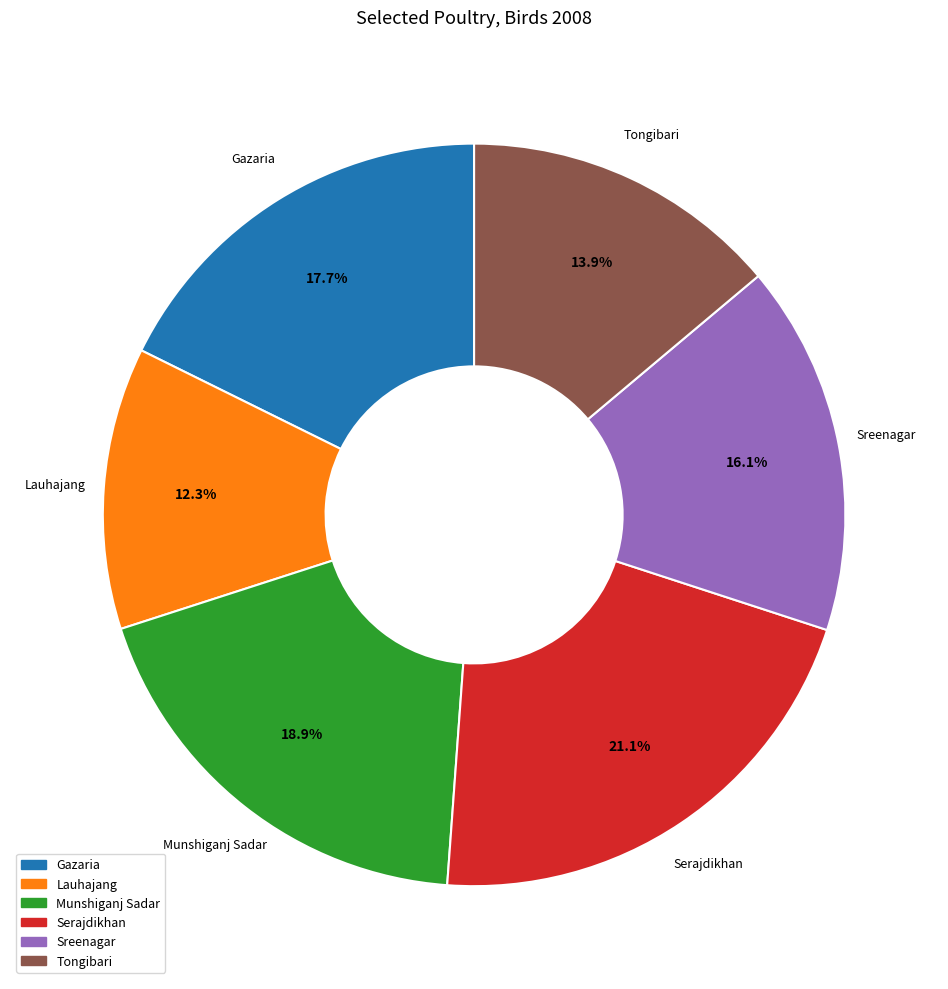

Approximately how many times larger is the value at Serajdikhan compared to Munshiganj Sadar?

1.1